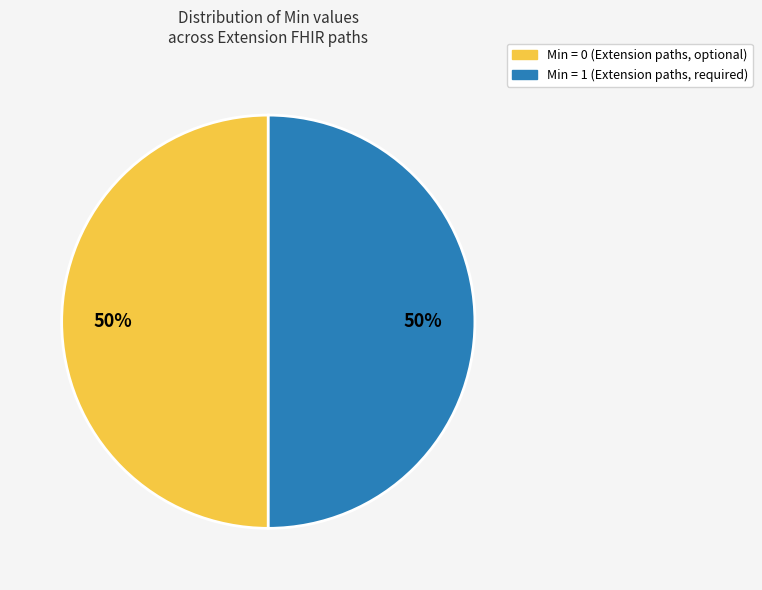

To the nearest percent, what is the average slice percentage?

50%